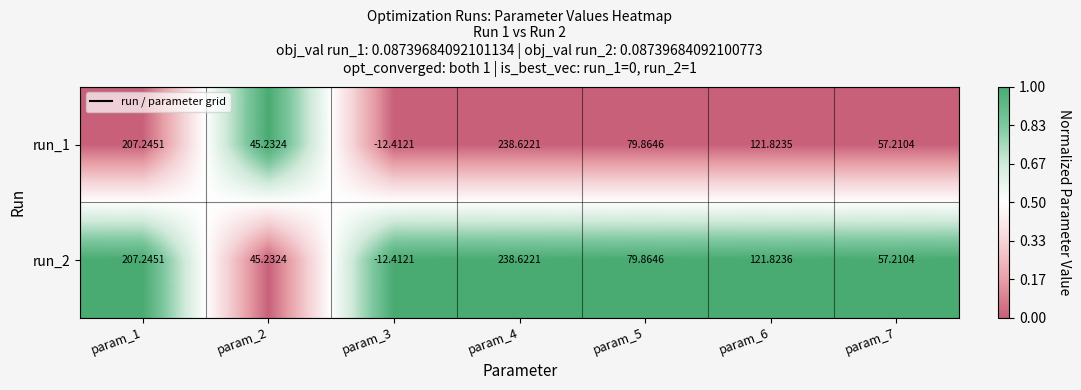

Is the value of run_2 at param_2 greater than the value of run_1 at param_3?

Yes